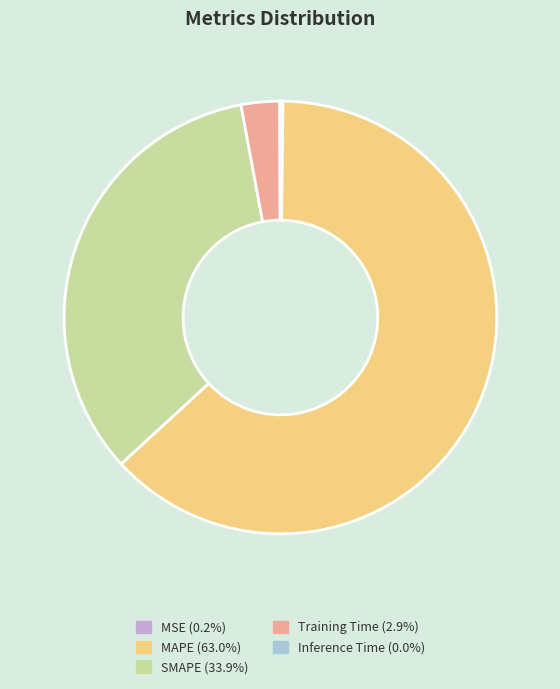

Combined, do Training Time (2.9%) and MAPE (63.0%) account for over 50%?

Yes